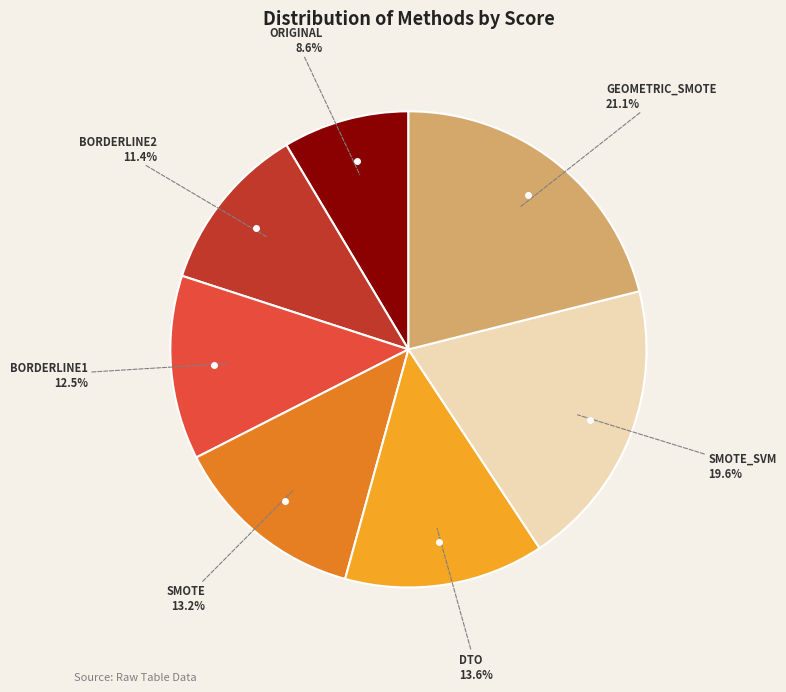

Does any single category account for the majority?

No